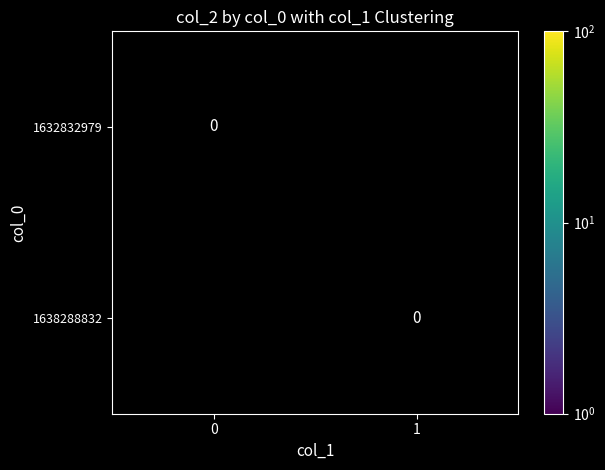

What is the difference between the highest and lowest values at 0?

1